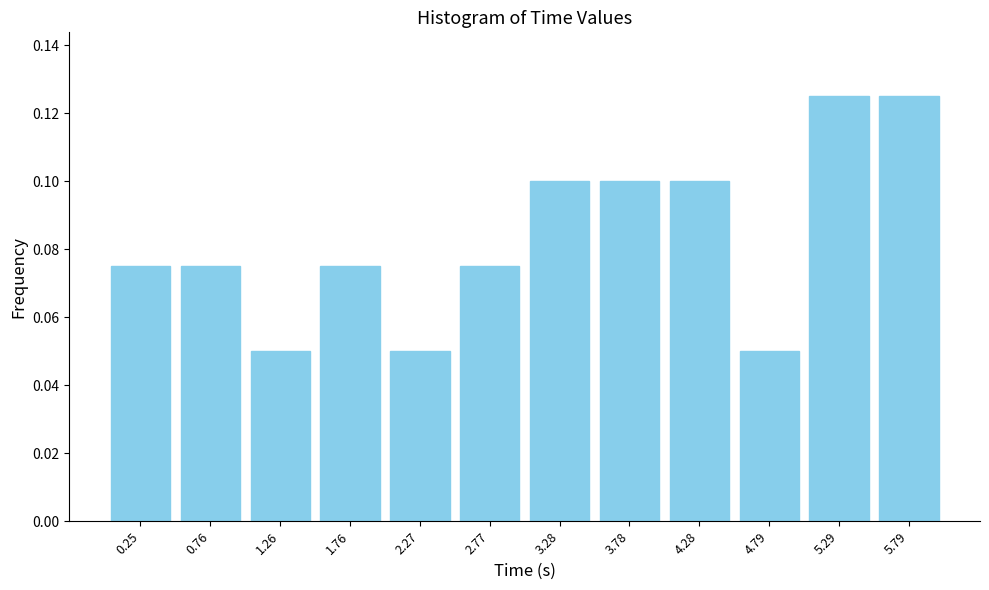

What is the sum of all values?

1.0